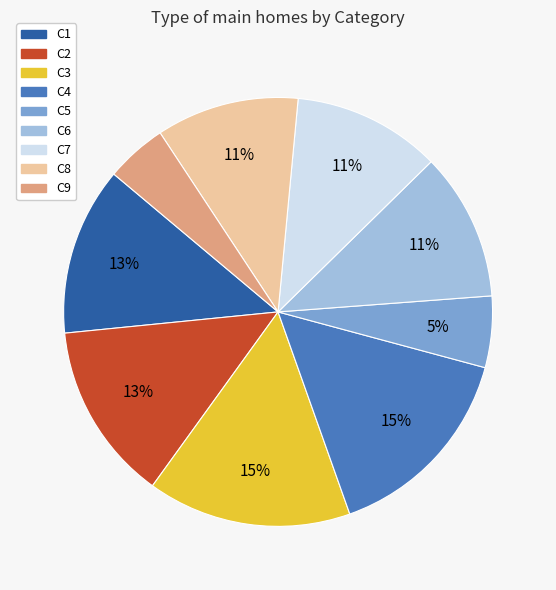

The C1 slice represents 13% of the pie. True or false?

True